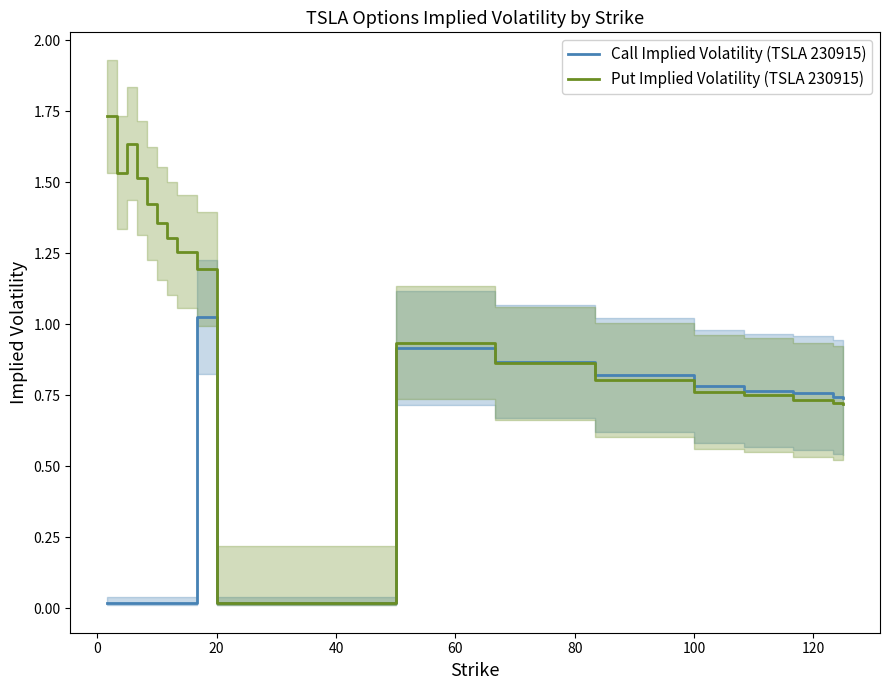

List the series in order of their overall mean, highest first.

Put Implied Volatility (TSLA 230915), Call Implied Volatility (TSLA 230915)